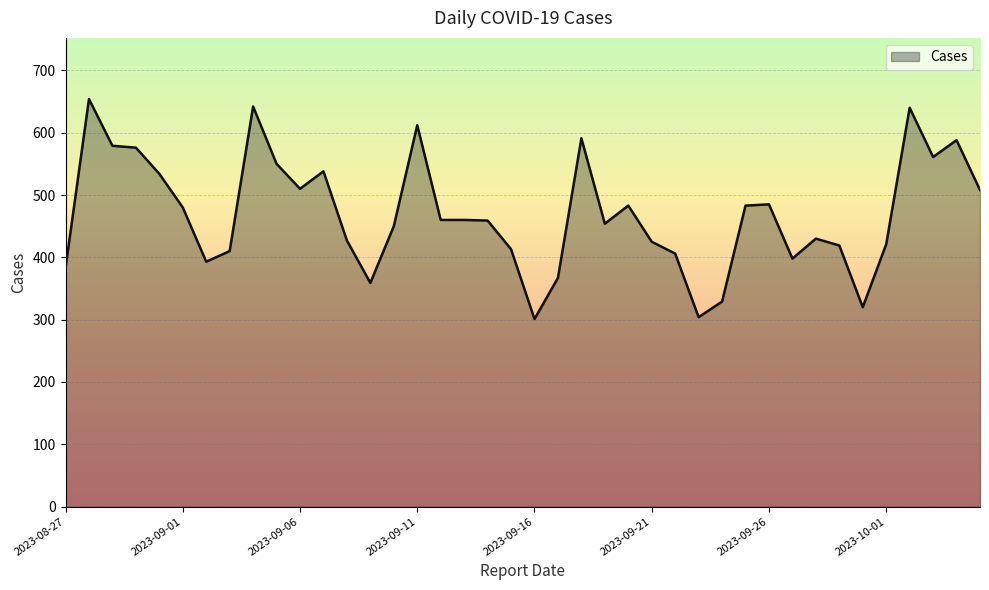

What is the difference between the maximum and minimum values?

353